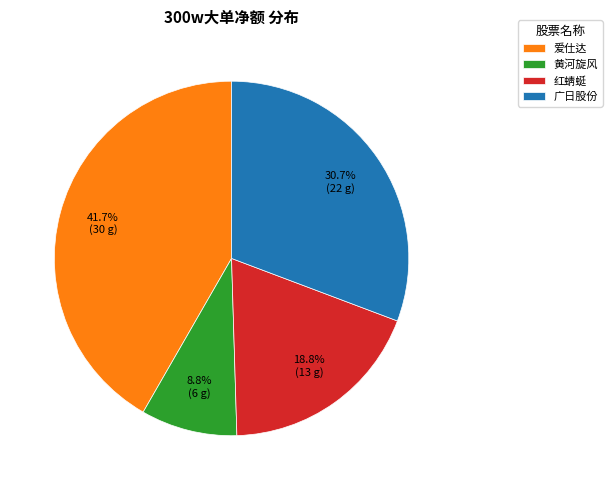

What is the smallest slice in the pie chart?

黄河旋风